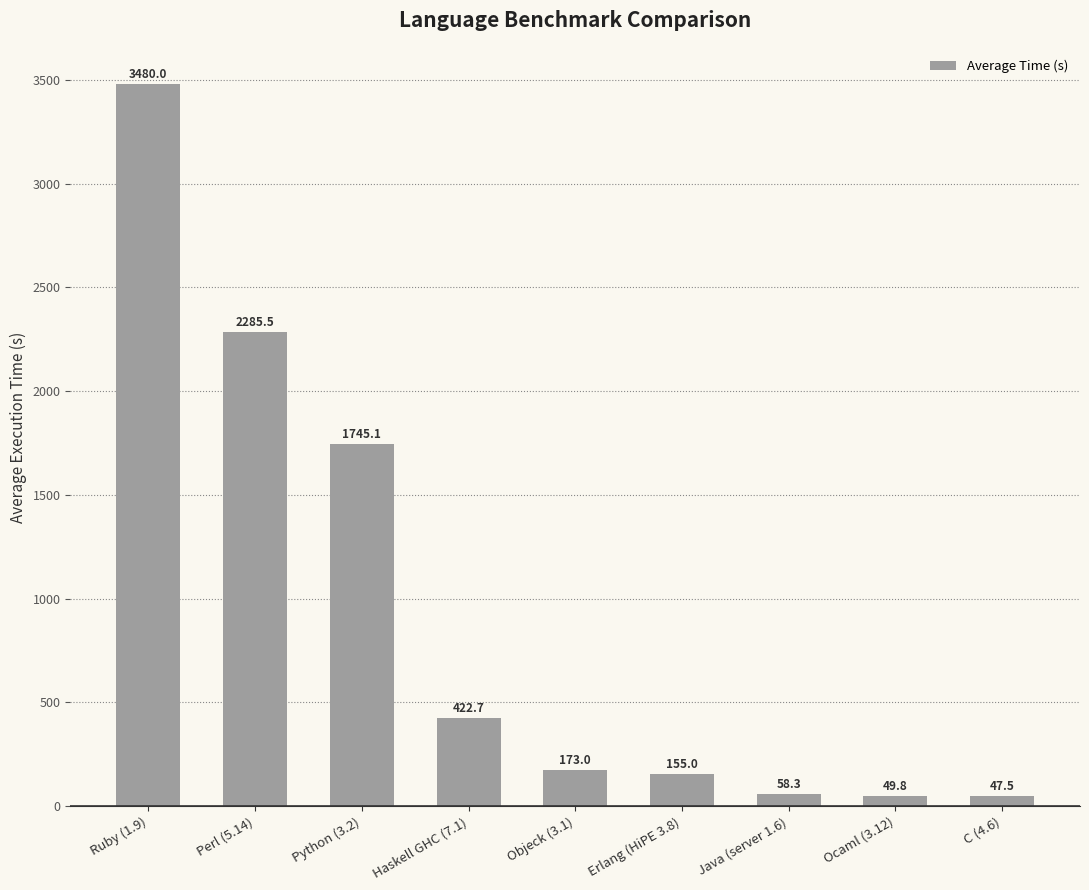

The chart shows a value of 58.3 at Java (server 1.6). True or false?

True